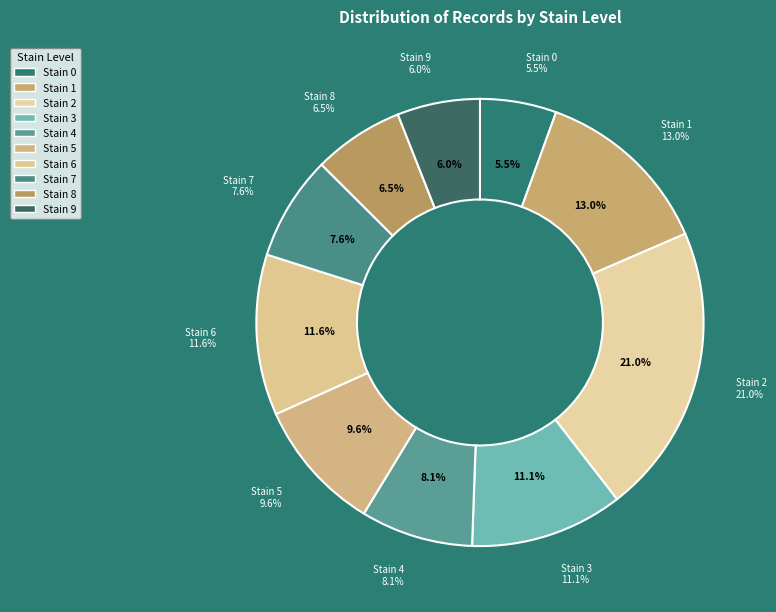

Which slice is the largest?

2